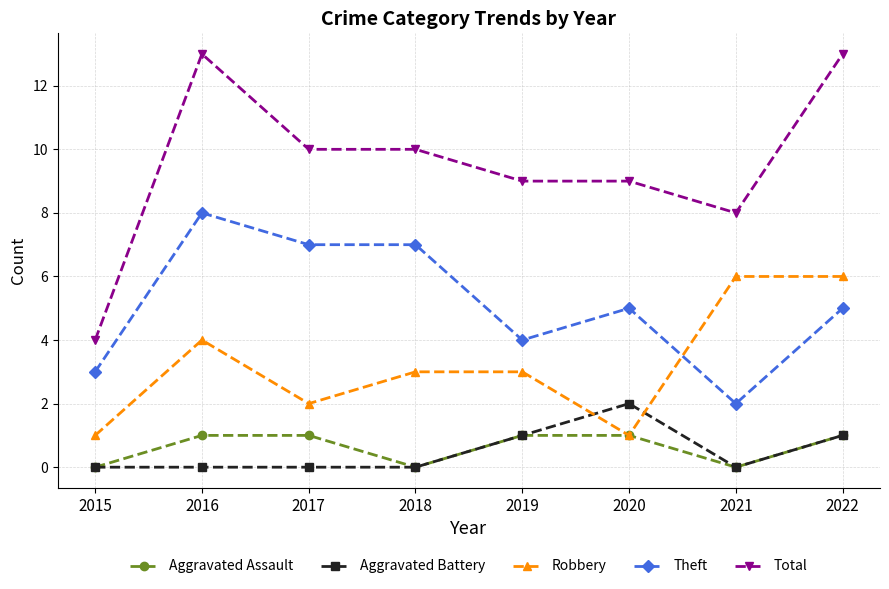

True or false: Aggravated Battery and Theft intersect in this chart.

False